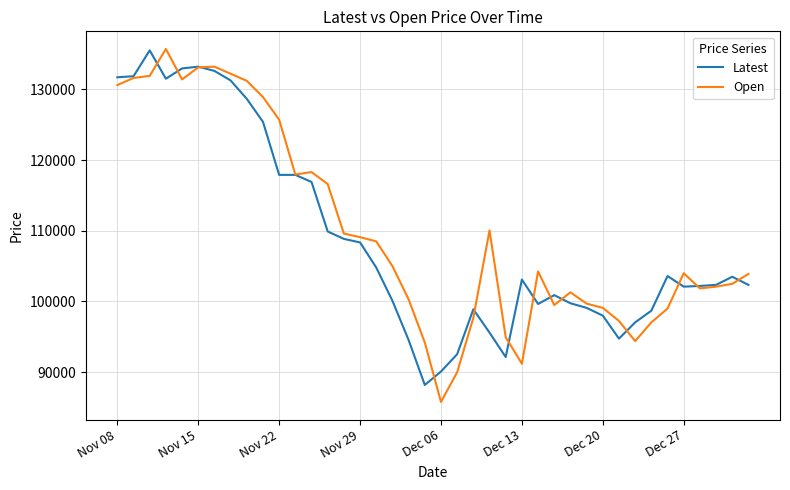

What is the minimum value for Open?

85800